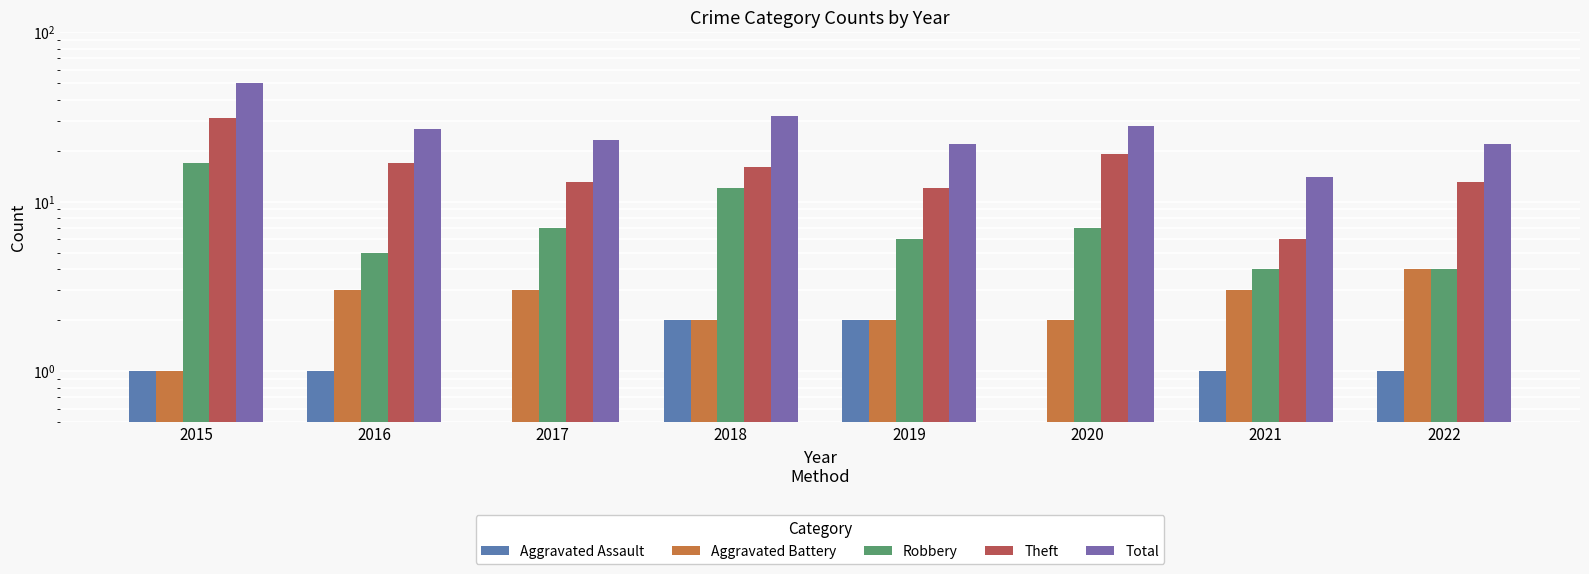

What is the difference between the maximum and minimum values in the Aggravated Battery series?

3